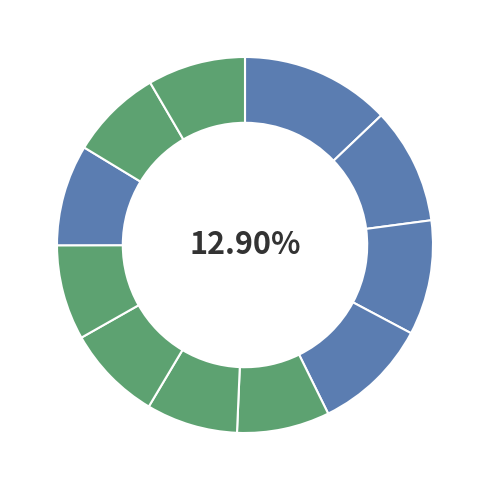

Combined, do engression and ResNet account for over 50%?

No